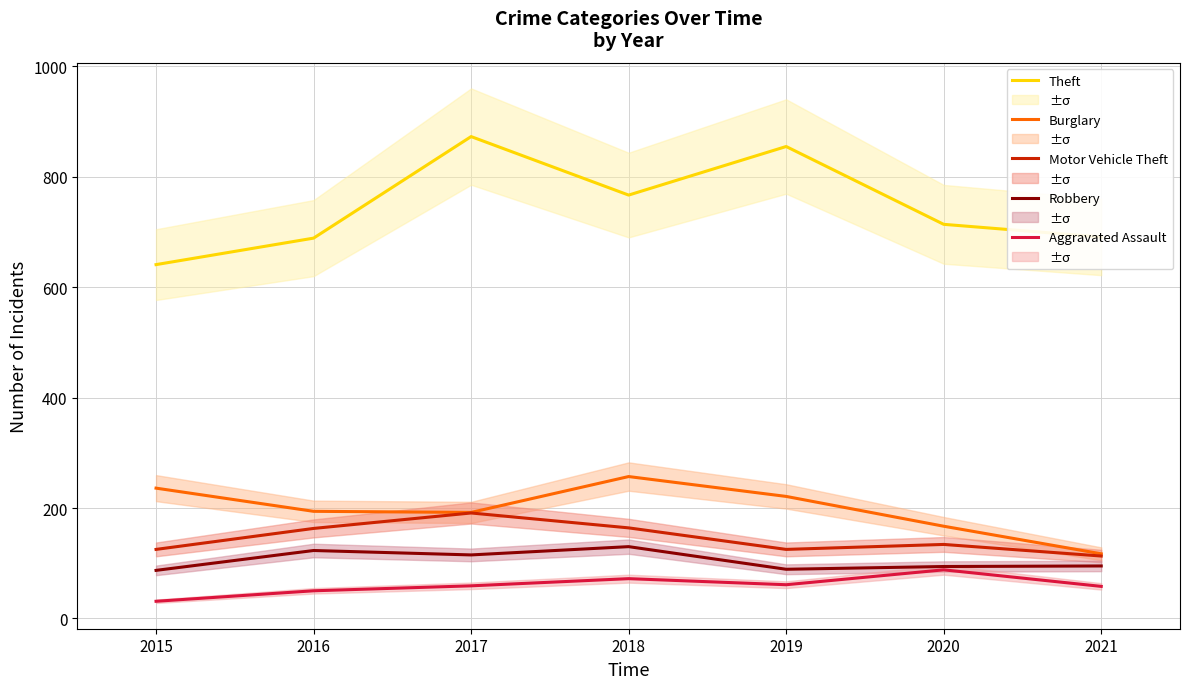

Reading left to right, transcribe all the data shown in this chart.

Theft: 2015=641	2016=689	2017=873	2018=767	2019=855	2020=714	2021=691
Burglary: 2015=236	2016=194	2017=192	2018=257	2019=221	2020=167	2021=117
Motor Vehicle Theft: 2015=125	2016=163	2017=191	2018=164	2019=125	2020=134	2021=113
Robbery: 2015=87	2016=123	2017=115	2018=130	2019=89	2020=94	2021=95
Aggravated Assault: 2015=31	2016=50	2017=59	2018=72	2019=61	2020=88	2021=58